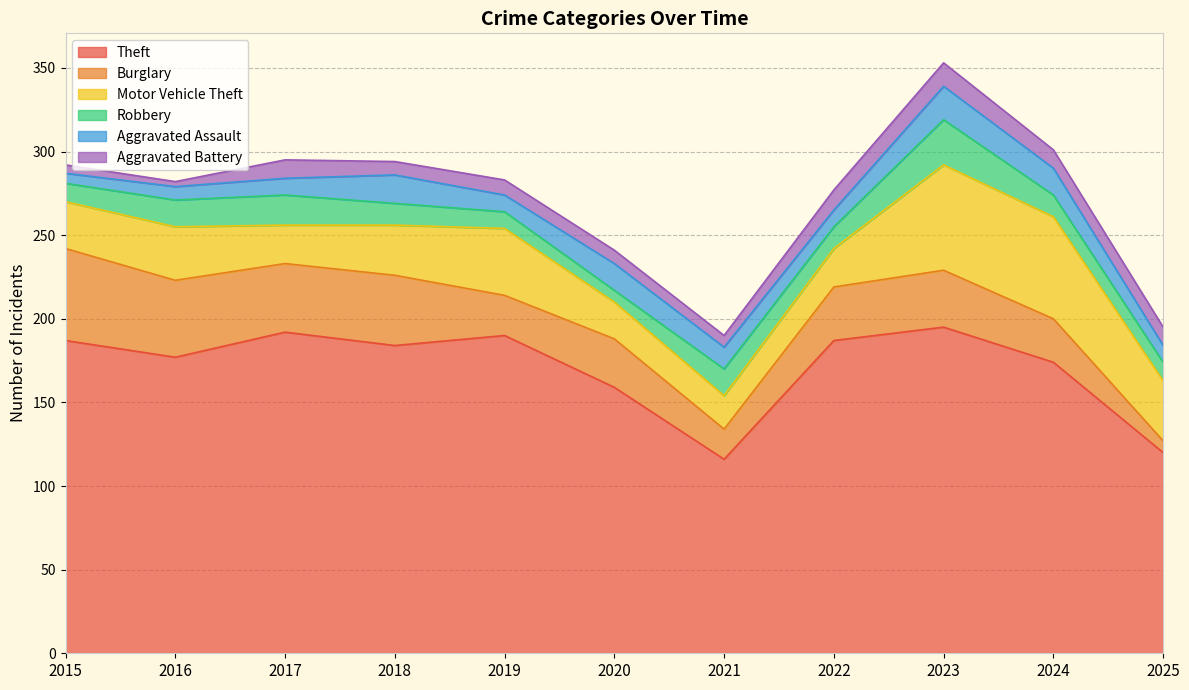

What is the value of the Theft point at the 2nd from the left?

177